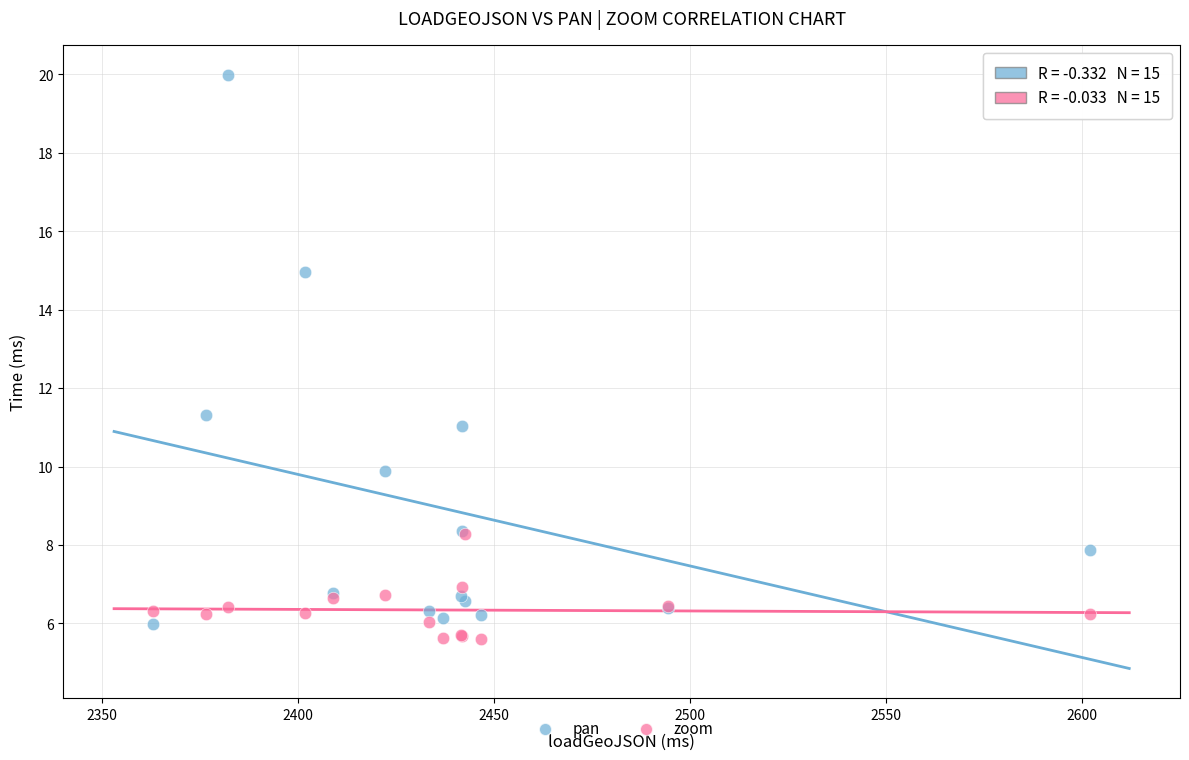

What are all the series names shown in the legend?

pan, zoom